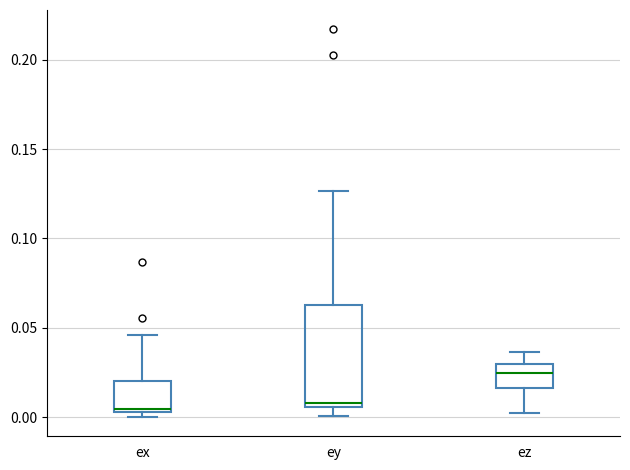

Comparing the boxes themselves (not the whiskers), which one is the tallest?

ey